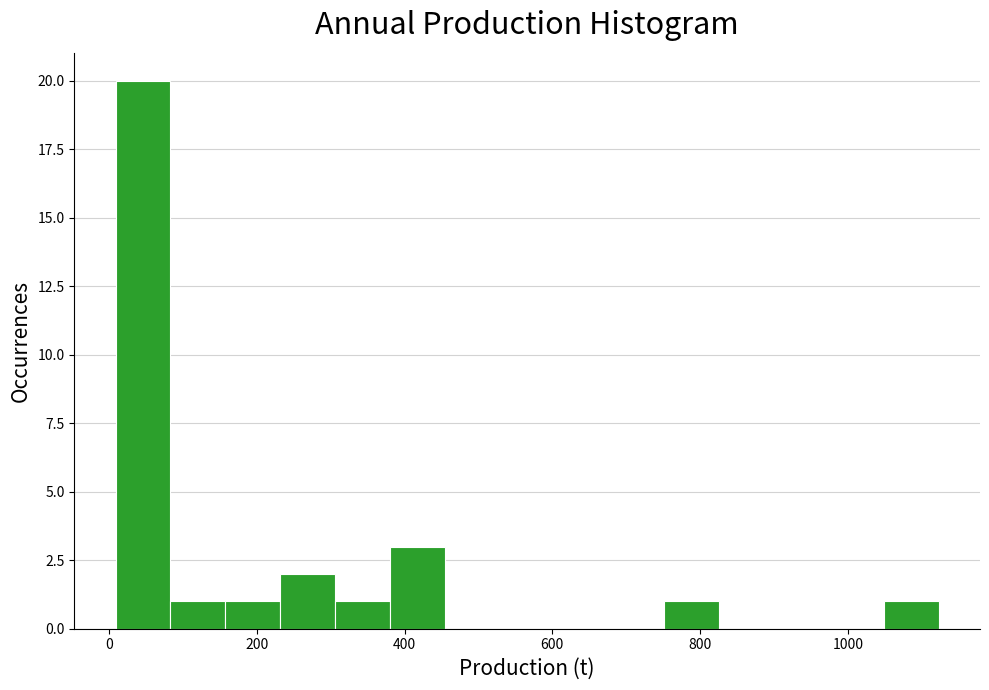

Read against the x-axis, roughly where is the centre of the tallest bar?

40